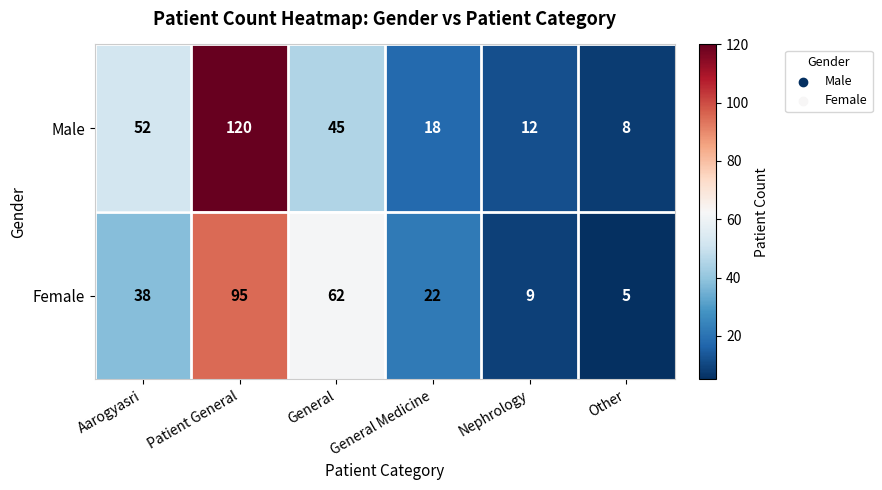

What is the minimum value for Male?

8